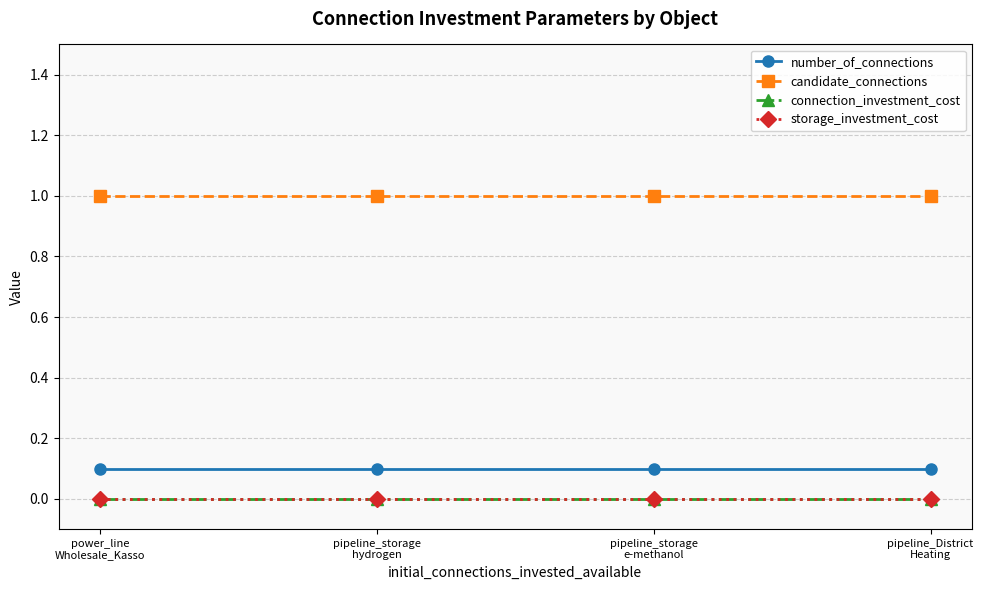

At which category is the sum across all series the highest?

power_line
Wholesale_Kasso